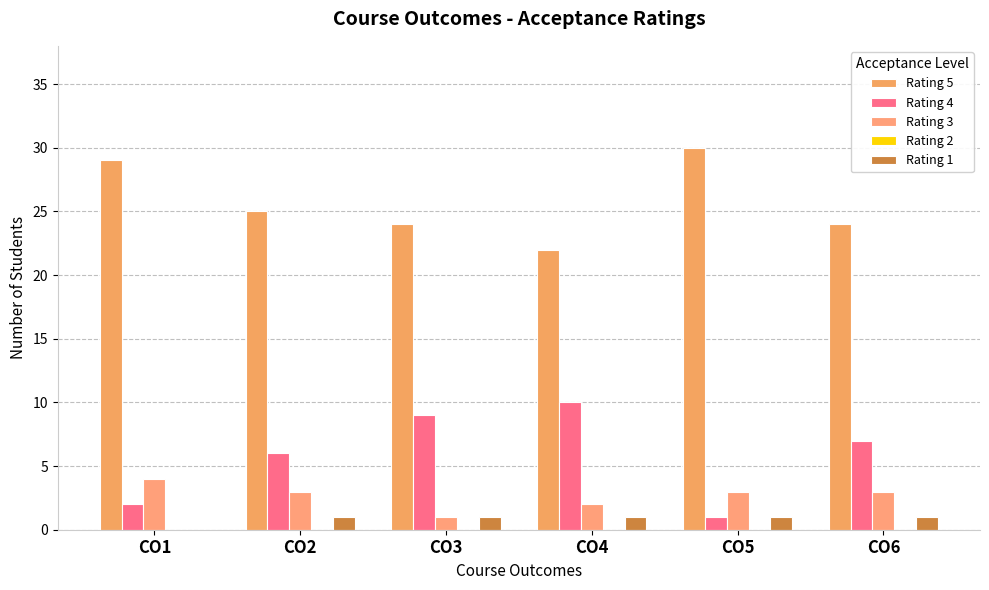

Reading left to right, list all the values displayed in this chart.

Rating 5: 29	25	24	22	30	24
Rating 4: 2	6	9	10	1	7
Rating 3: 4	3	1	2	3	3
Rating 2: 0	0	0	0	0	0
Rating 1: 0	1	1	1	1	1